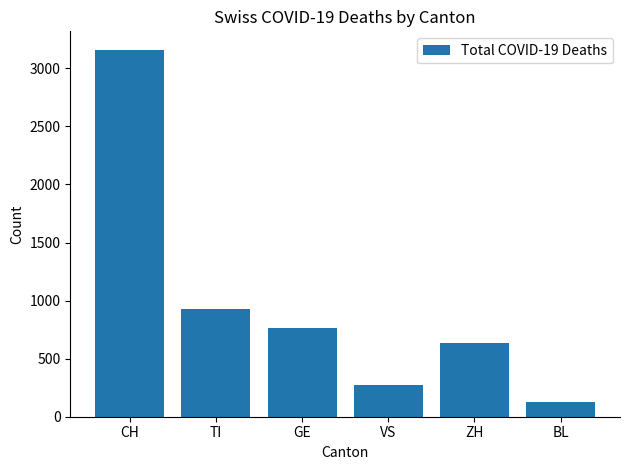

How many values are below 764?

3